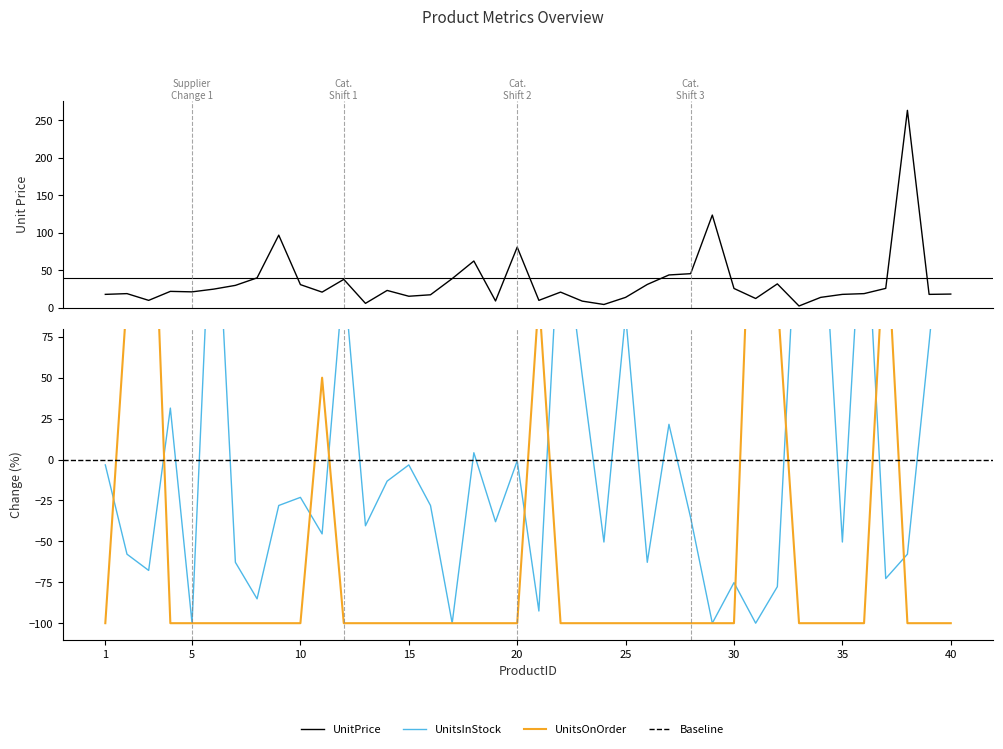

Which series ends up on top after the final intersection of UnitsOnOrder and UnitsInStock?

UnitsInStock